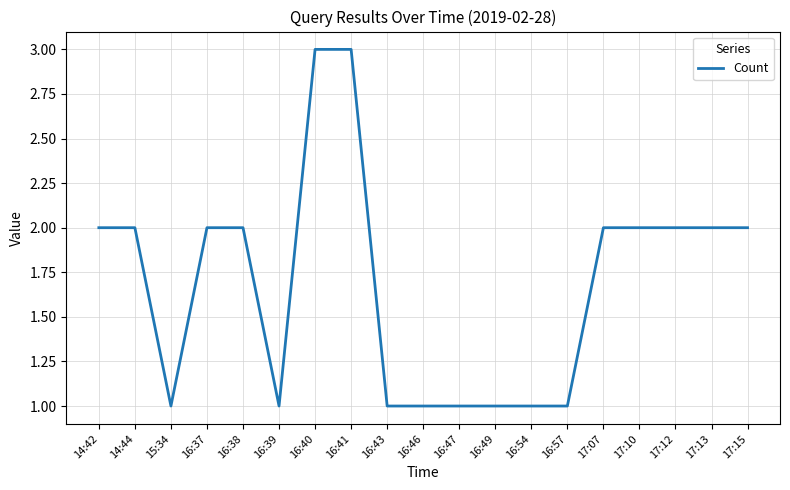

Does the chart display data point markers on the line(s)?

No